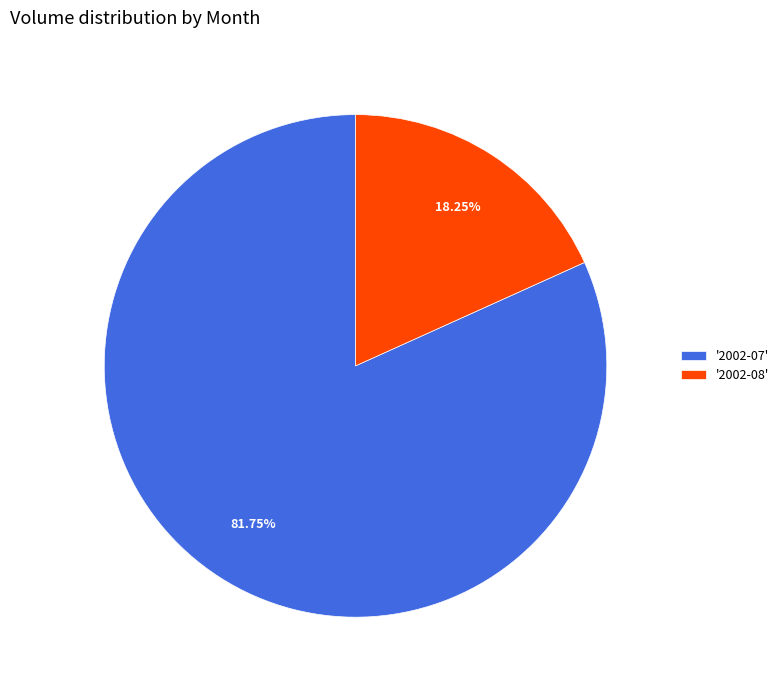

Is '2002-08' the majority of the pie?

No